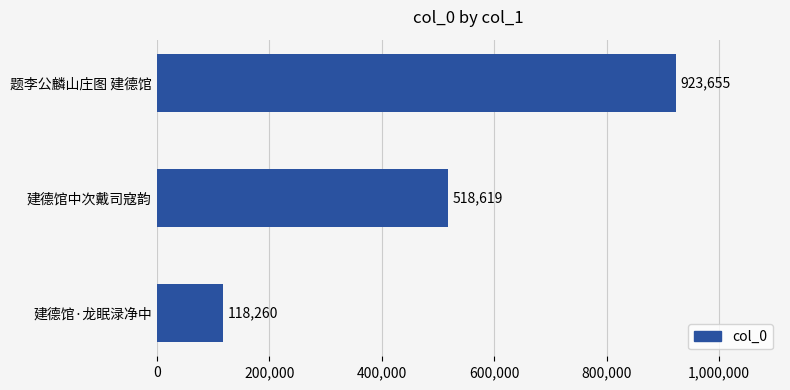

What is the sum of all values?

1560534